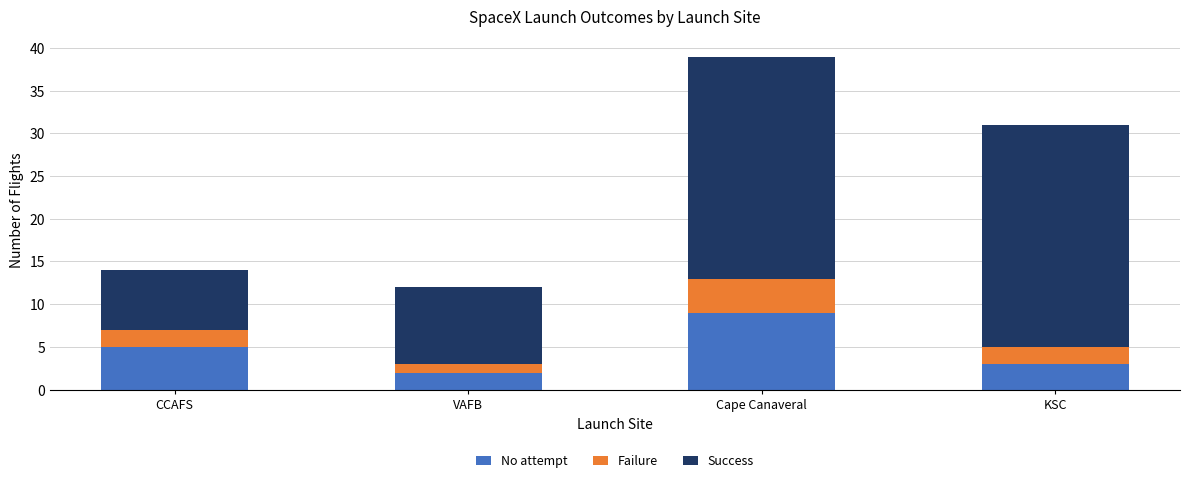

True or false: No attempt has a value of 1 at KSC.

False